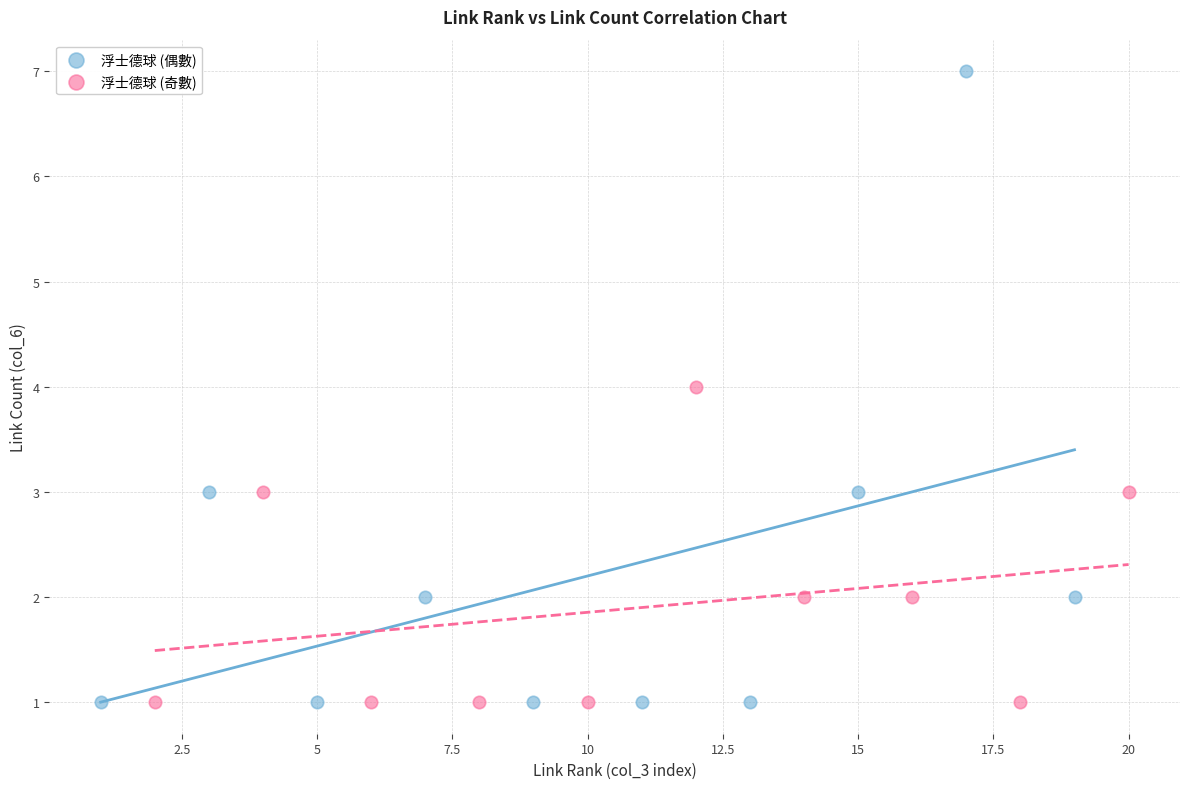

Which series reaches the maximum Y coordinate?

浮士德球 (偶數)